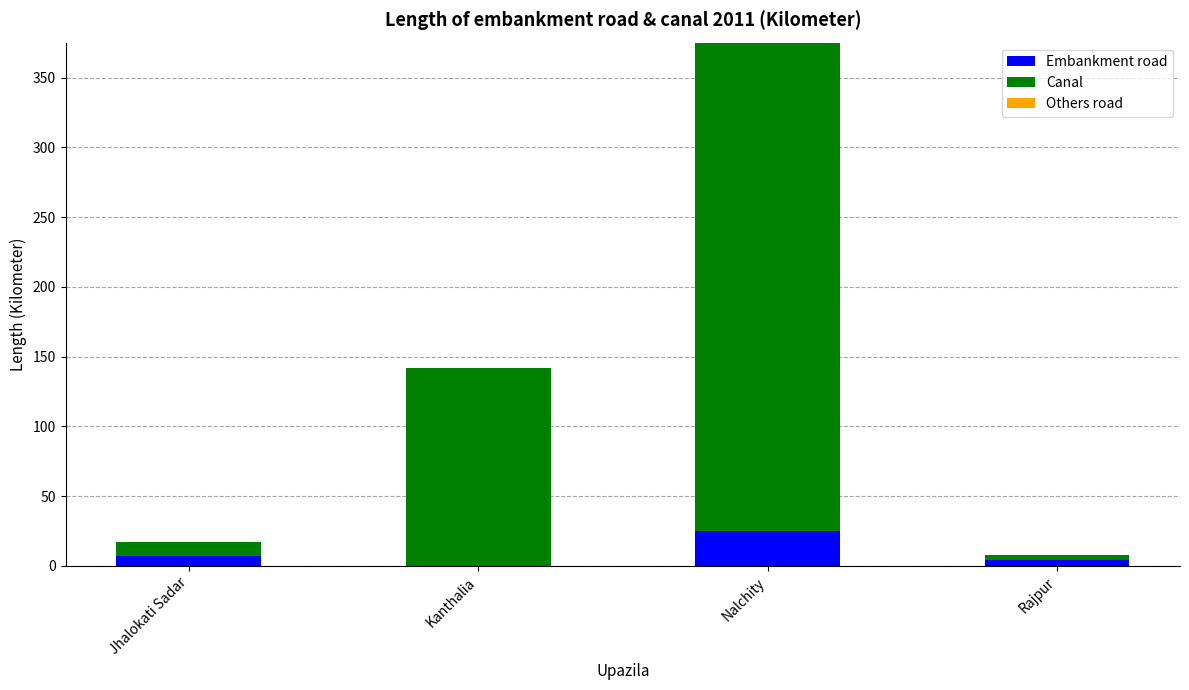

The value of Embankment road at Kanthalia is 0.0. True or false?

True